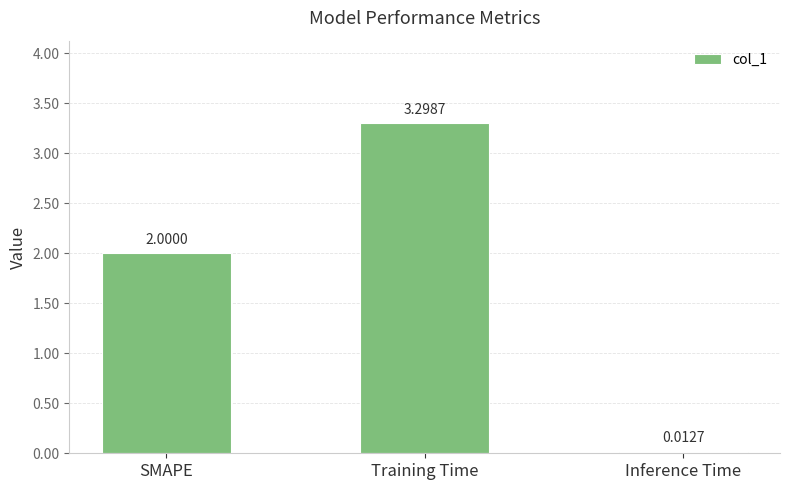

At which category does the chart reach its peak across all series?

Training Time